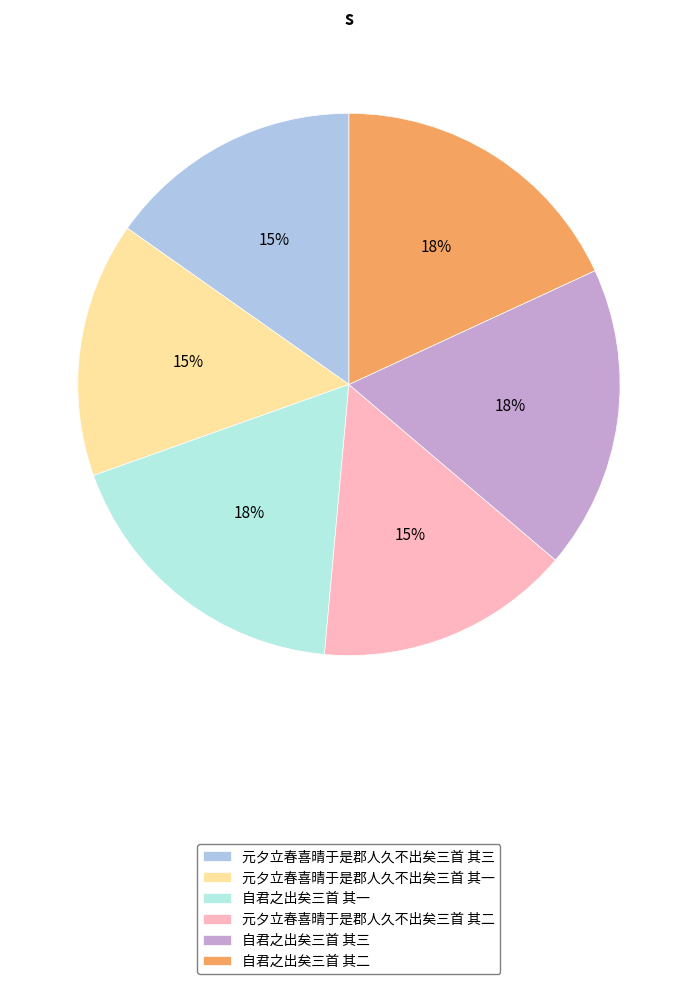

How many segments does this pie chart have?

6